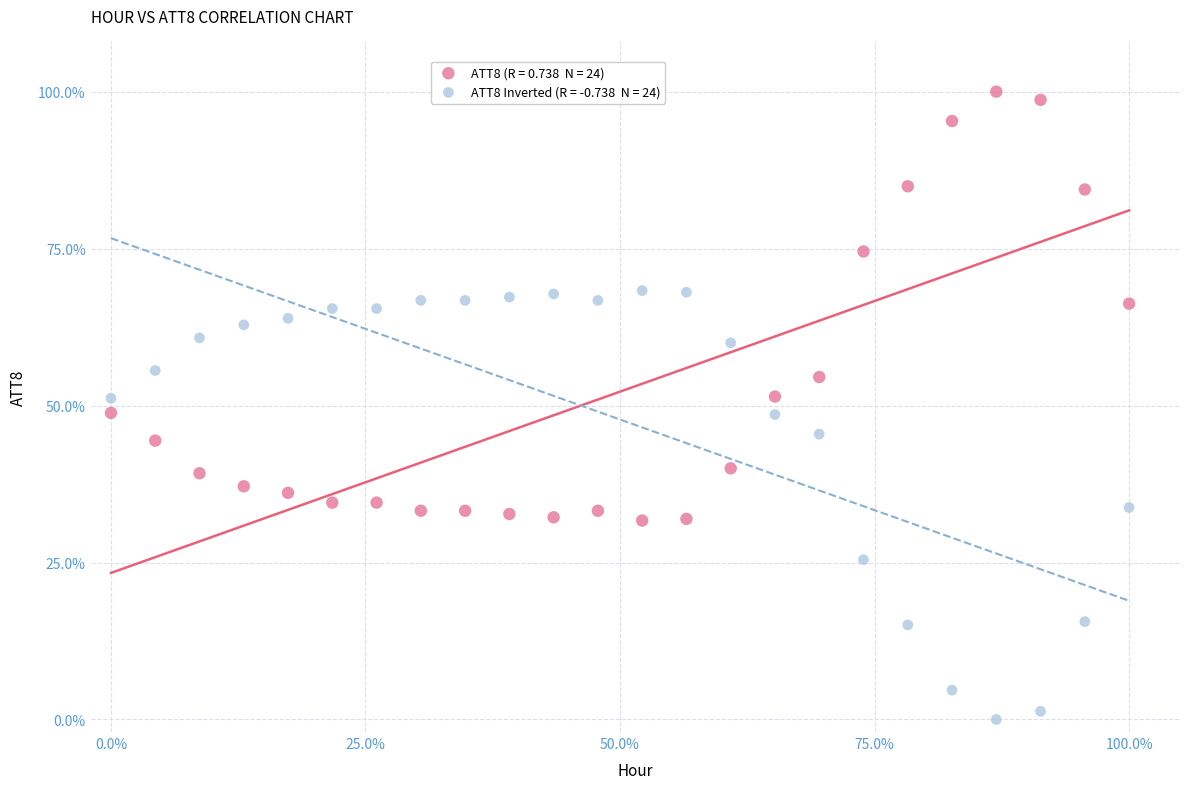

Across all data points, what is the range of Y values (max minus min)?

100.0